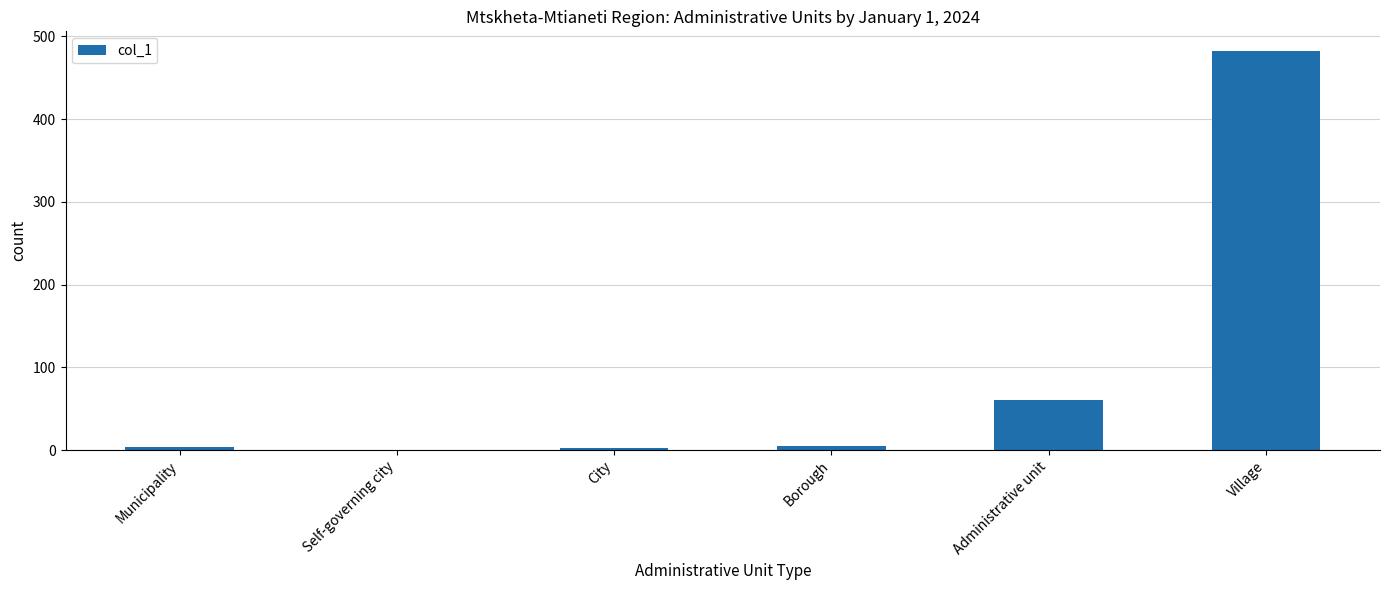

Does the chart contain stacked bars?

No